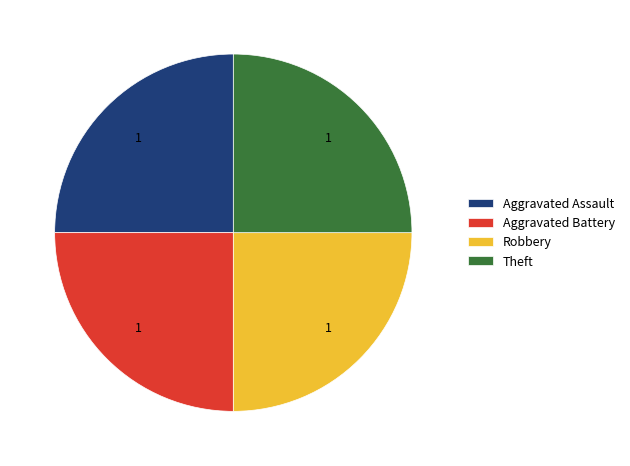

Does Aggravated Battery account for over 50% of the chart?

No